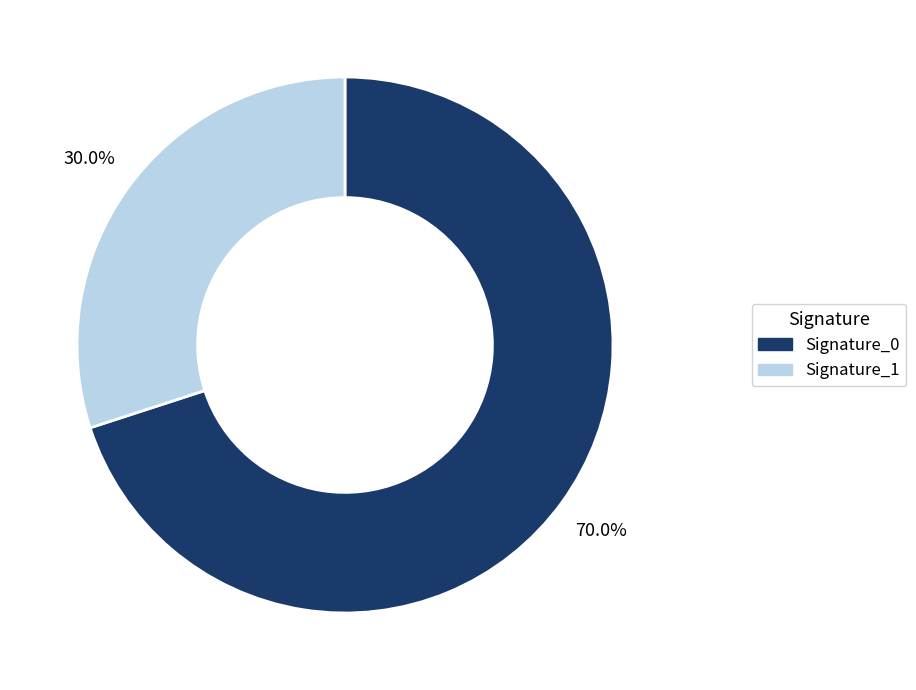

Is there any slice that represents more than half of the pie?

Yes